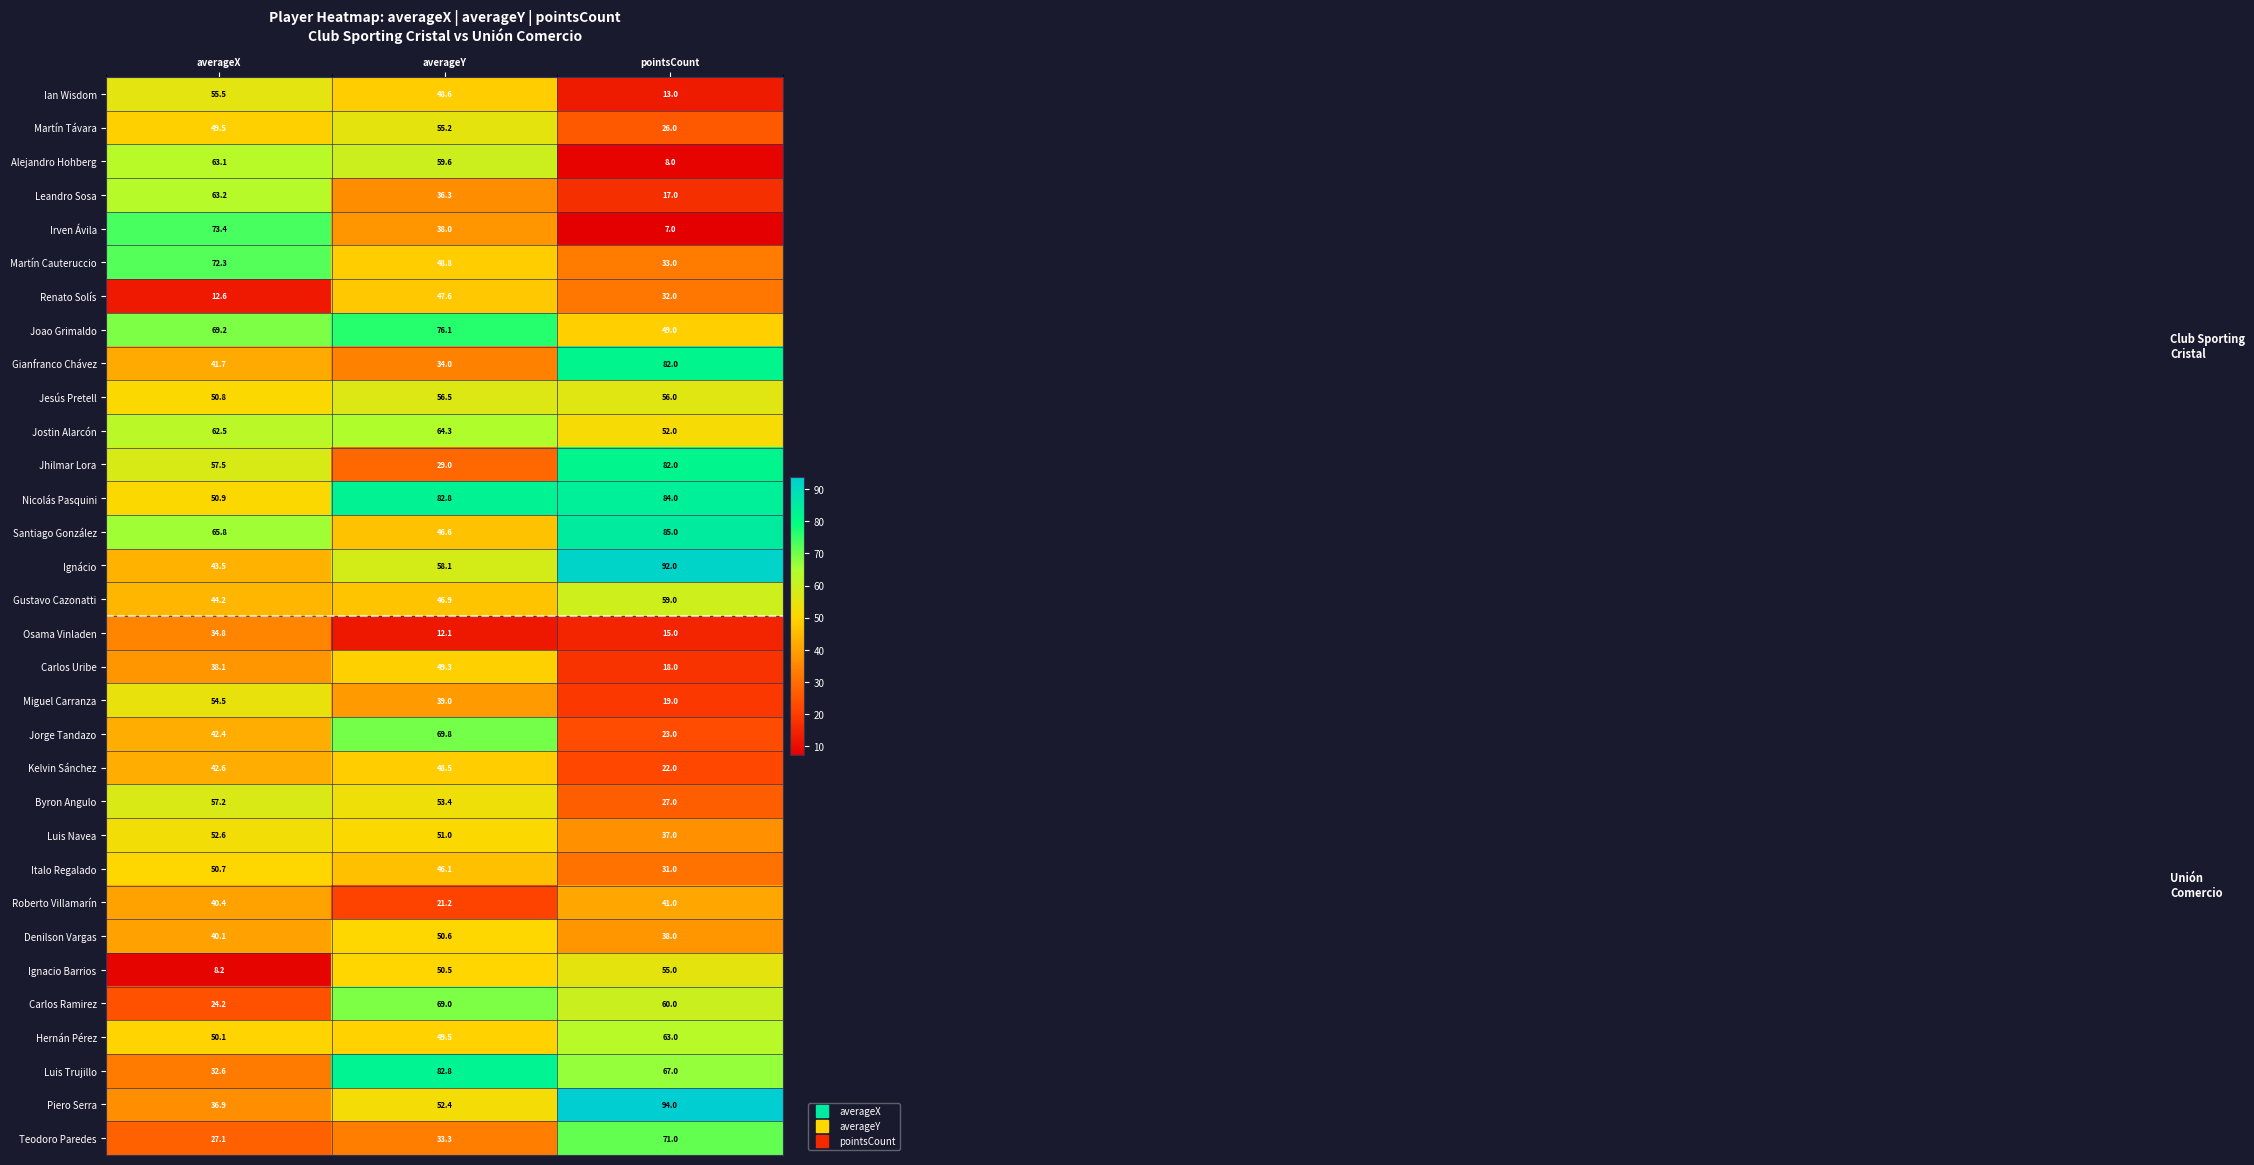

Which category has the lowest value across all series?

pointsCount